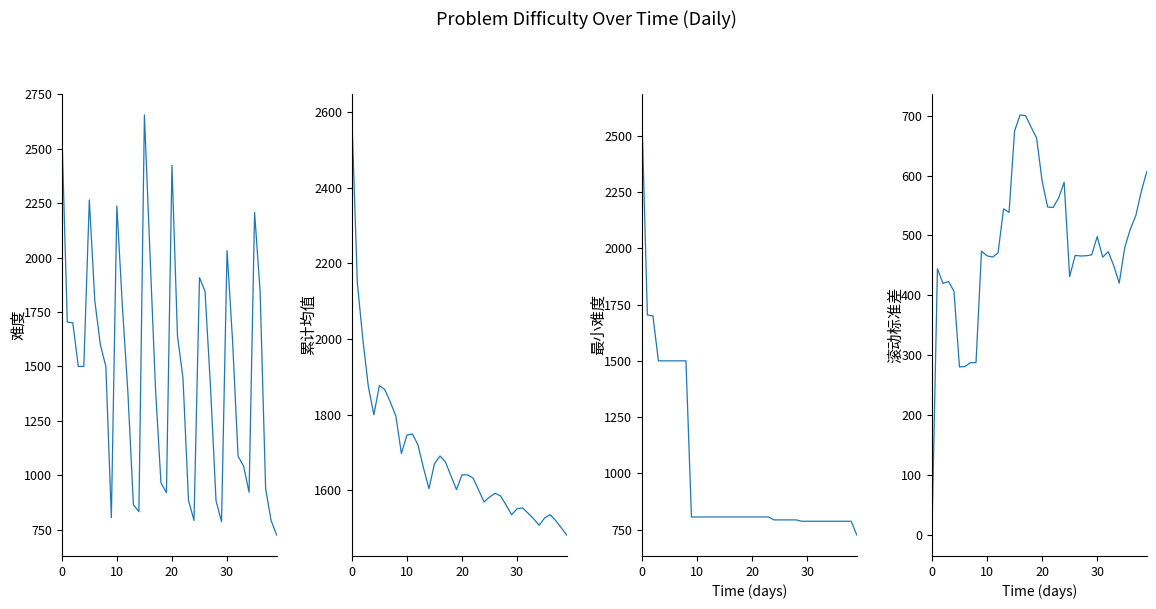

Rank the series by their average value, from highest to lowest.

累计均值, 难度, 最小难度, 滚动标准差